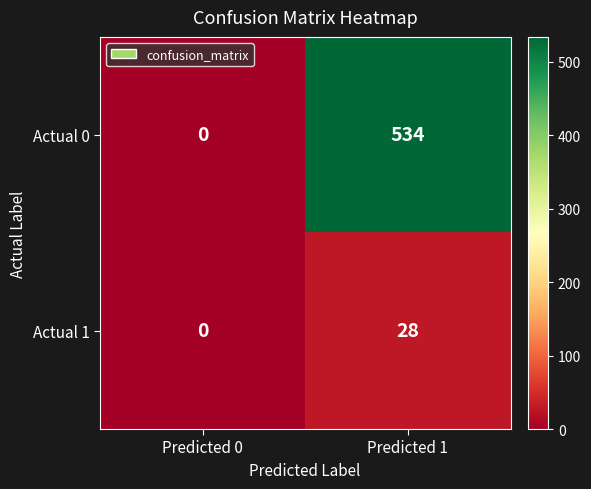

What is the sum of the Actual 0 values at Predicted 0 and Predicted 1?

534